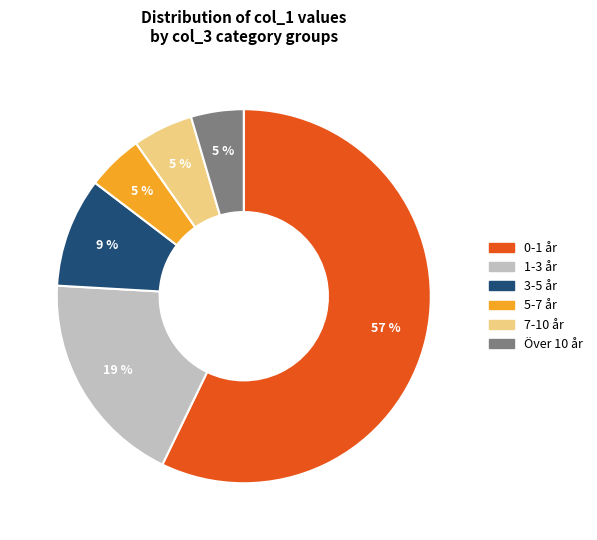

Is there a majority slice in this chart?

Yes